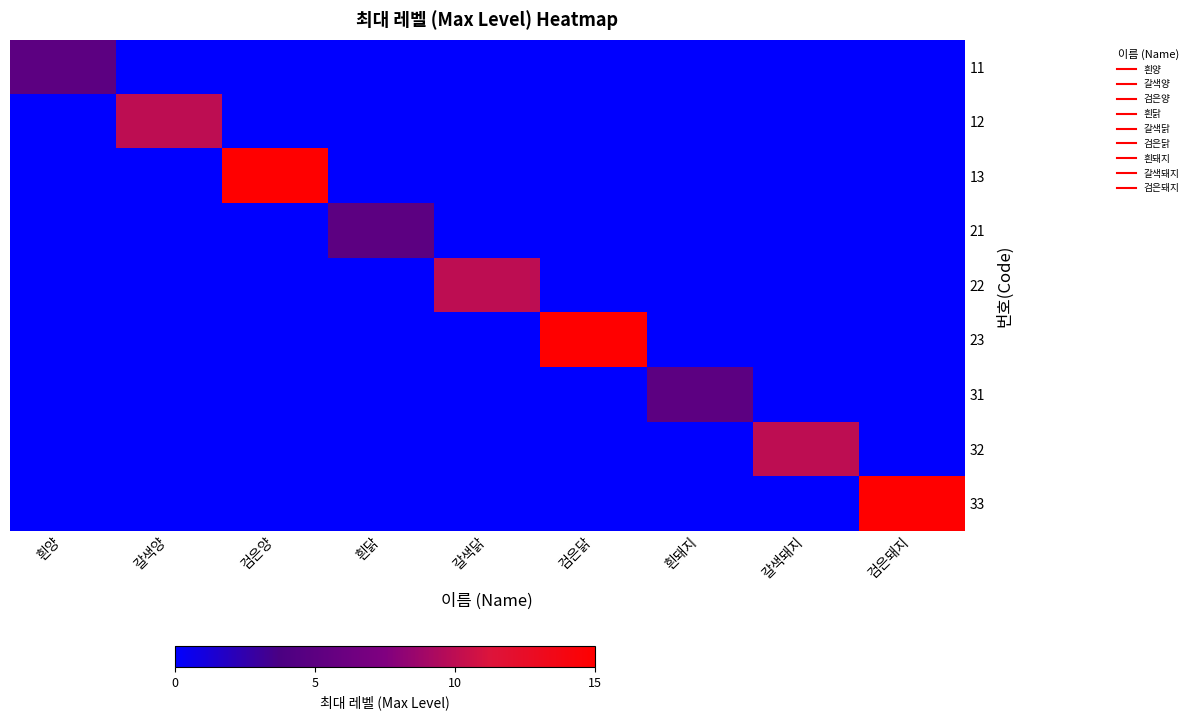

Which category has the lowest value across all series?

갈색양